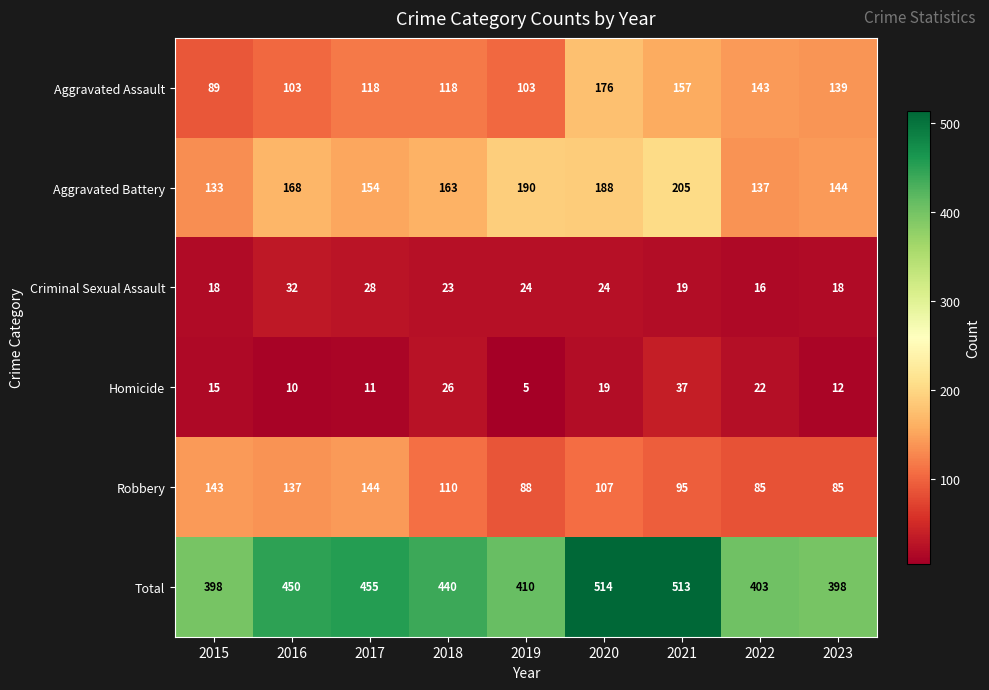

The Aggravated Assault series shows 189 at 2017. True or false?

False